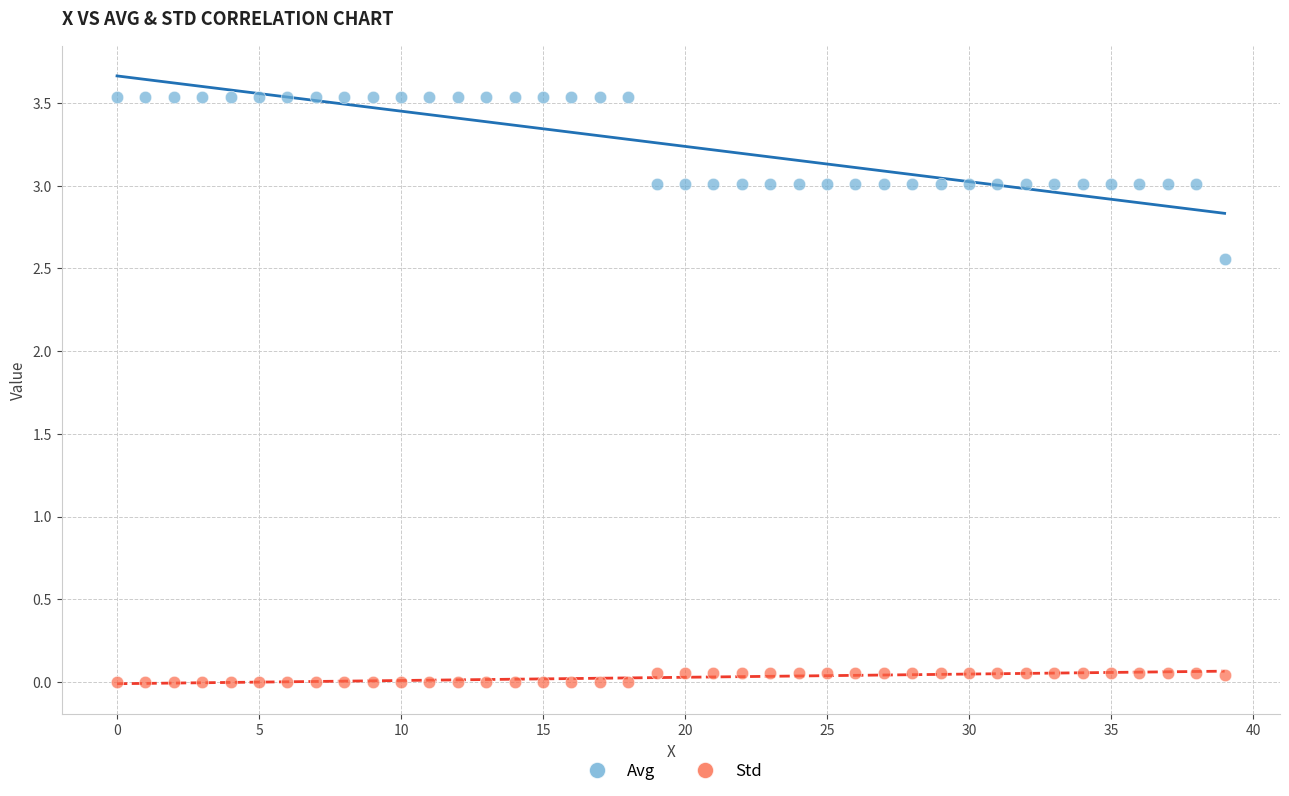

Which series has the largest Y range (max minus min)?

Avg